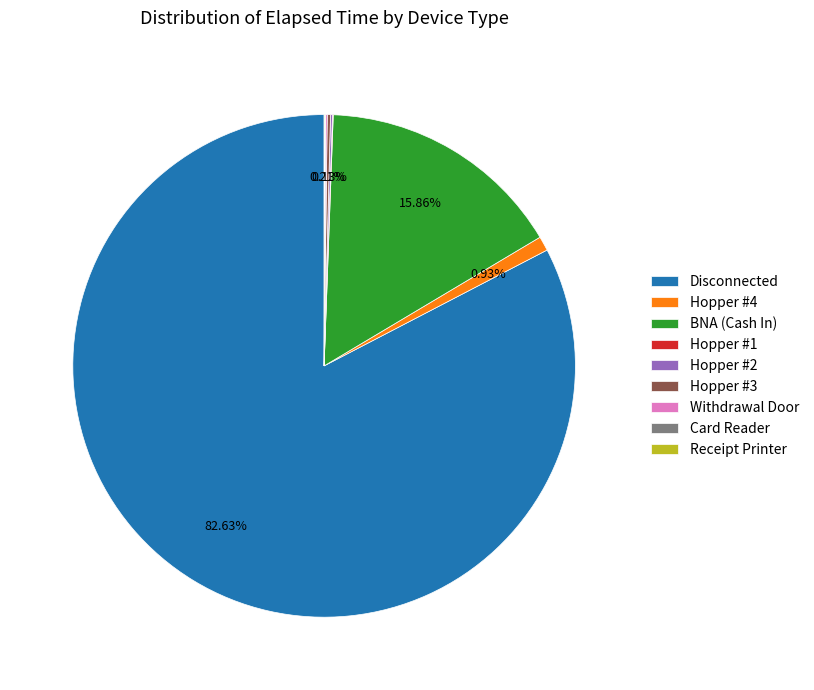

Is it true that Disconnected is 68% of the pie?

False